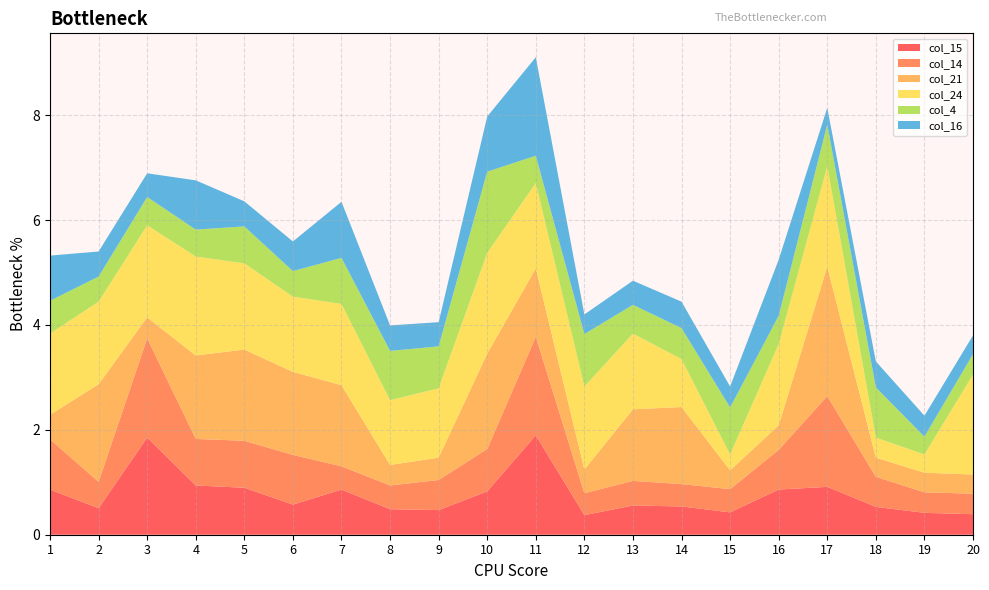

Reading right to left, what are all the values shown in this chart?

col_15: 20=0.4	19=0.4	18=0.5	17=0.9	16=0.9	15=0.4	14=0.5	13=0.6	12=0.4	11=1.9	10=0.8	9=0.5	8=0.5	7=0.9	6=0.6	5=0.9	4=0.9	3=1.9	2=0.5	1=0.9
col_14: 20=0.4	19=0.4	18=0.6	17=1.7	16=0.8	15=0.4	14=0.4	13=0.5	12=0.4	11=1.9	10=0.8	9=0.6	8=0.5	7=0.4	6=0.9	5=0.9	4=0.9	3=1.9	2=0.5	1=1.0
col_21: 20=0.4	19=0.4	18=0.4	17=2.5	16=0.5	15=0.4	14=1.5	13=1.4	12=0.5	11=1.3	10=1.8	9=0.4	8=0.4	7=1.5	6=1.6	5=1.7	4=1.6	3=0.4	2=1.9	1=0.5
col_24: 20=1.9	19=0.3	18=0.4	17=1.9	16=1.5	15=0.3	14=0.9	13=1.4	12=1.6	11=1.6	10=1.9	9=1.3	8=1.2	7=1.5	6=1.4	5=1.6	4=1.9	3=1.8	2=1.6	1=1.5
col_4: 20=0.4	19=0.3	18=1.0	17=0.8	16=0.5	15=0.9	14=0.6	13=0.5	12=1.0	11=0.5	10=1.5	9=0.8	8=0.9	7=0.9	6=0.5	5=0.7	4=0.5	3=0.5	2=0.5	1=0.6
col_16: 20=0.4	19=0.4	18=0.5	17=0.3	16=1.1	15=0.4	14=0.5	13=0.5	12=0.4	11=1.9	10=1.1	9=0.5	8=0.5	7=1.1	6=0.6	5=0.5	4=0.9	3=0.5	2=0.5	1=0.9